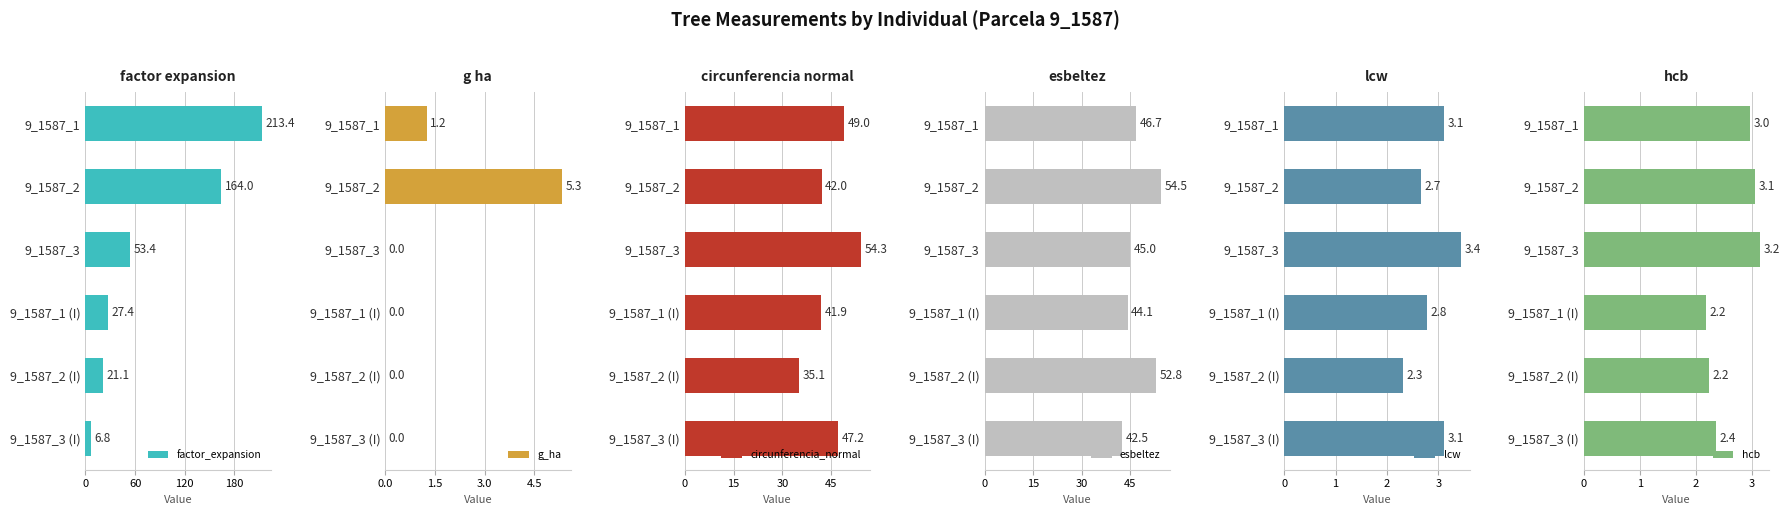

Which series has the largest total across all categories?

factor_expansion